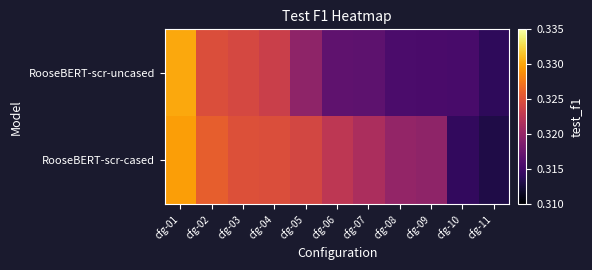

What is the total value across all series at cfg-06?

0.6